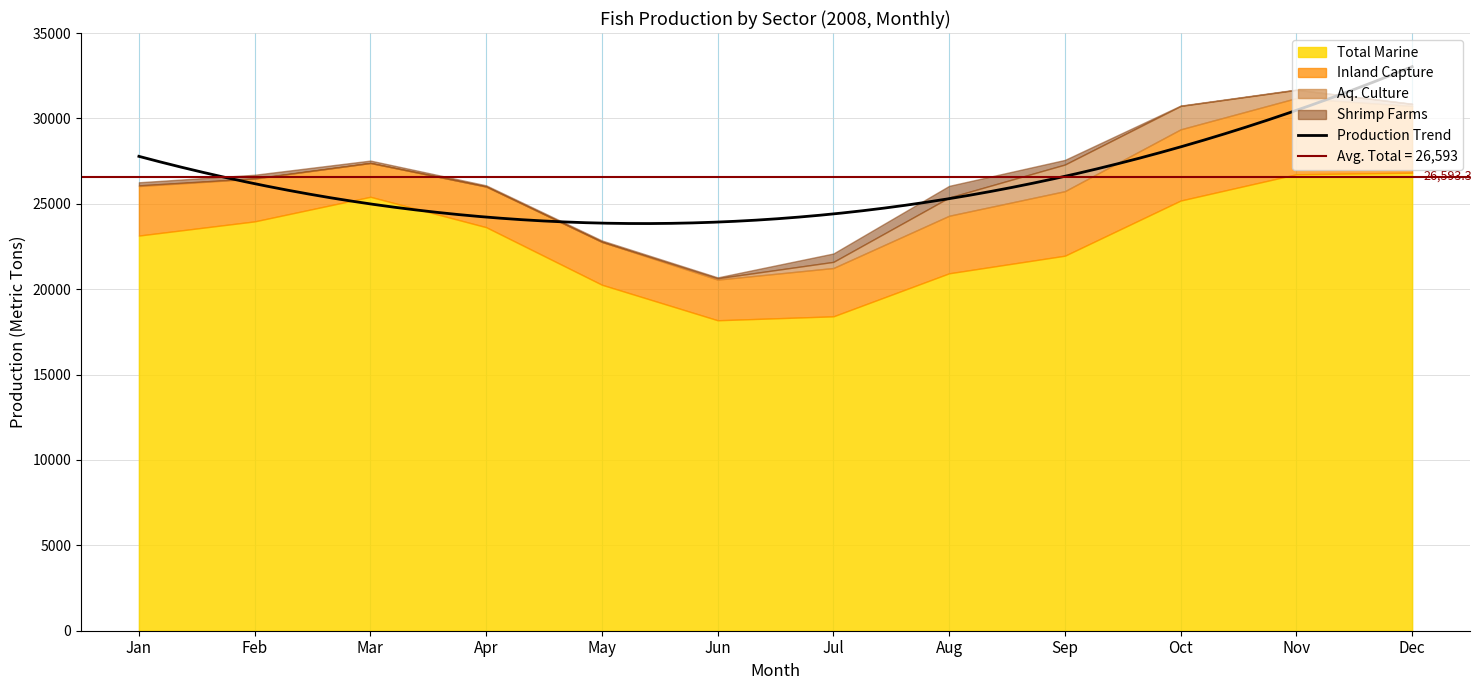

Does the chart display data point markers on the line(s)?

No